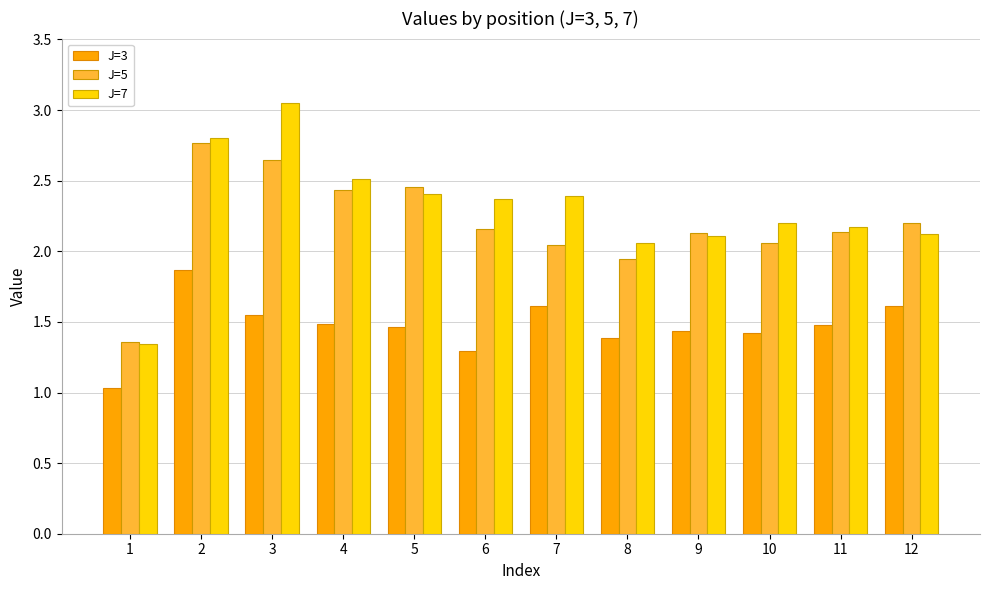

Which series has the widest spread of values?

J=7